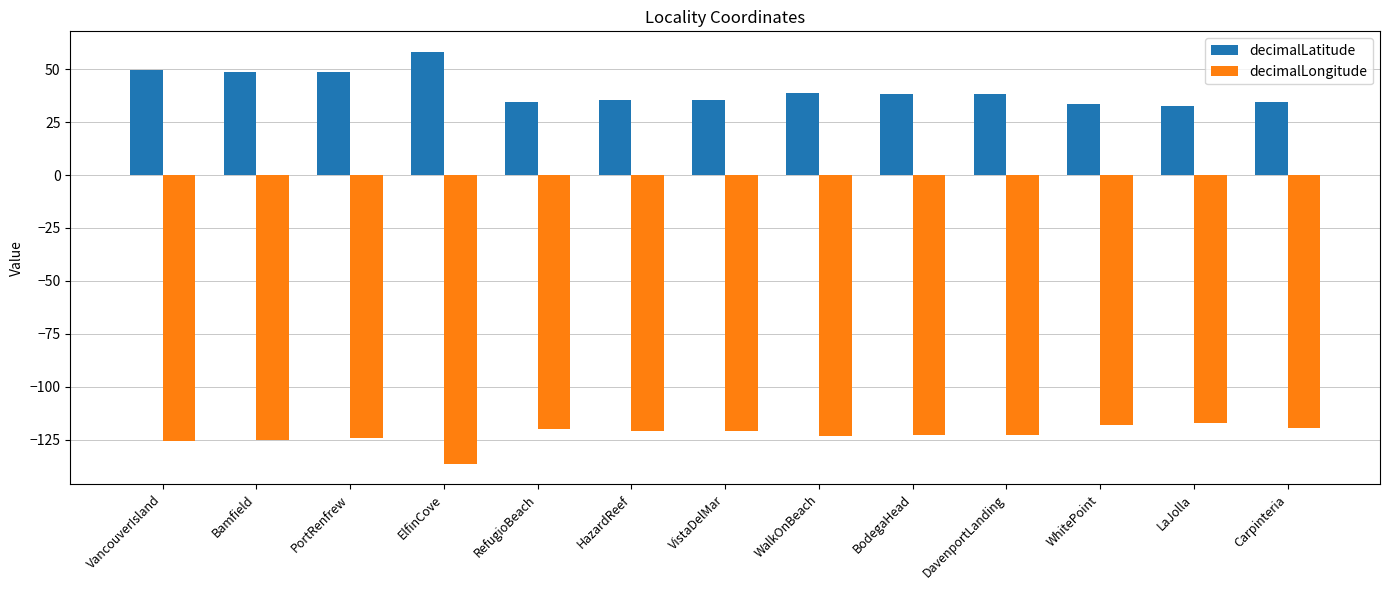

What is the total value across all series at VancouverIsland?

-75.8